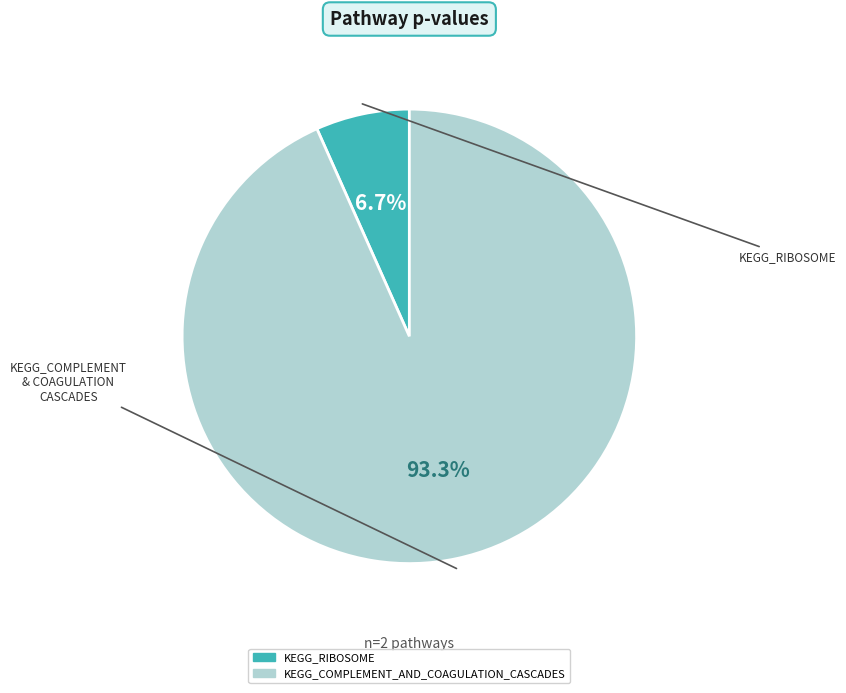

To the nearest percent, what is the average slice percentage?

50%